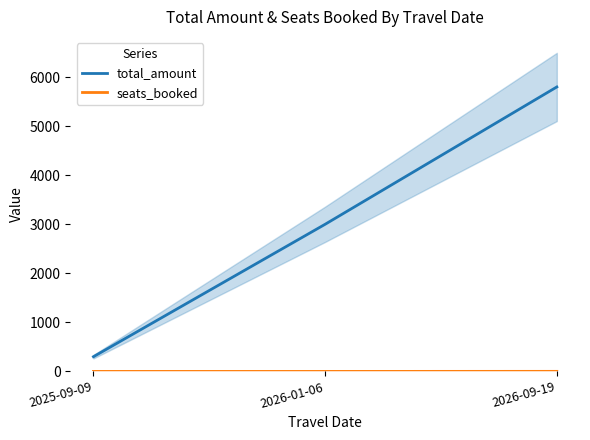

What is the sum of all seats_booked values?

1